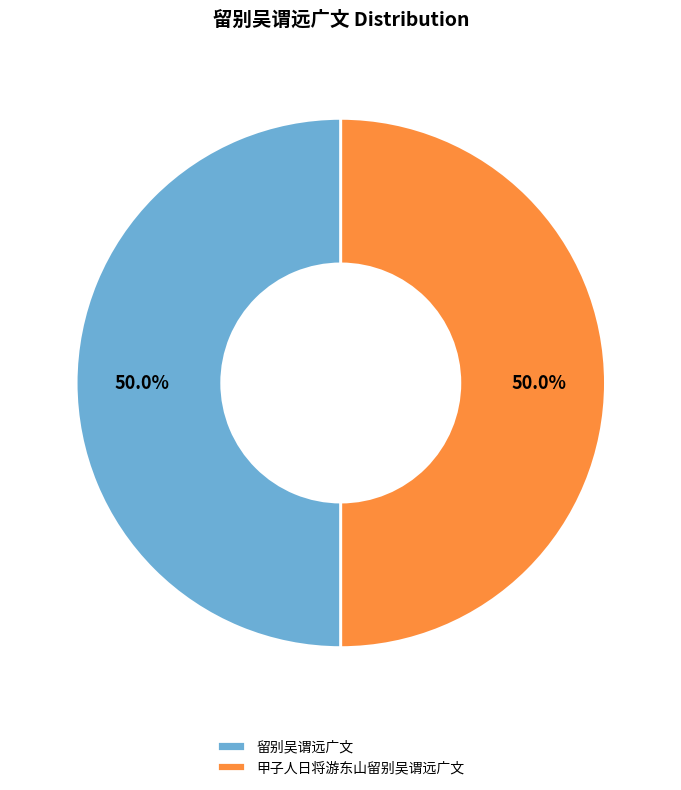

Do 甲子人日将游东山留别吴谓远广文 and 留别吴谓远广文 together represent more than half of the pie?

Yes